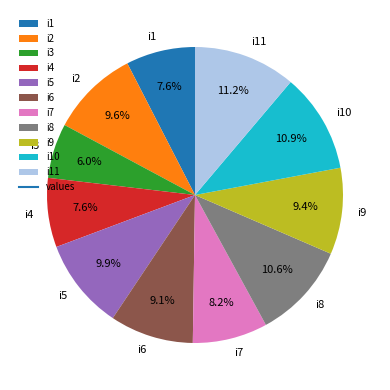

To the nearest percent, what is the difference between the largest and smallest slice percentages?

5%